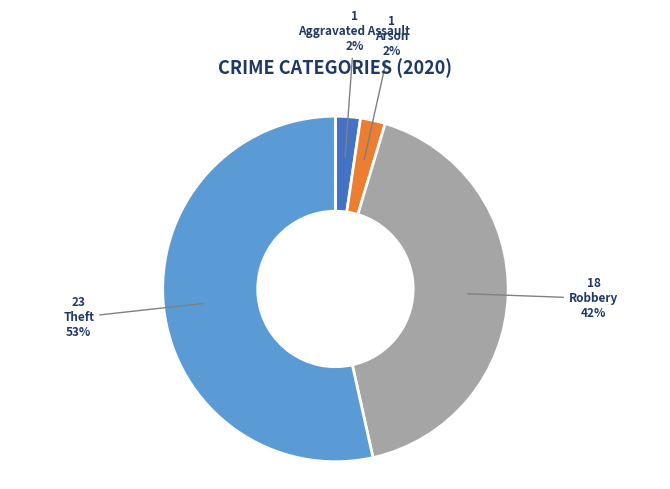

To the nearest percent, what portion does Aggravated Assault represent?

2%